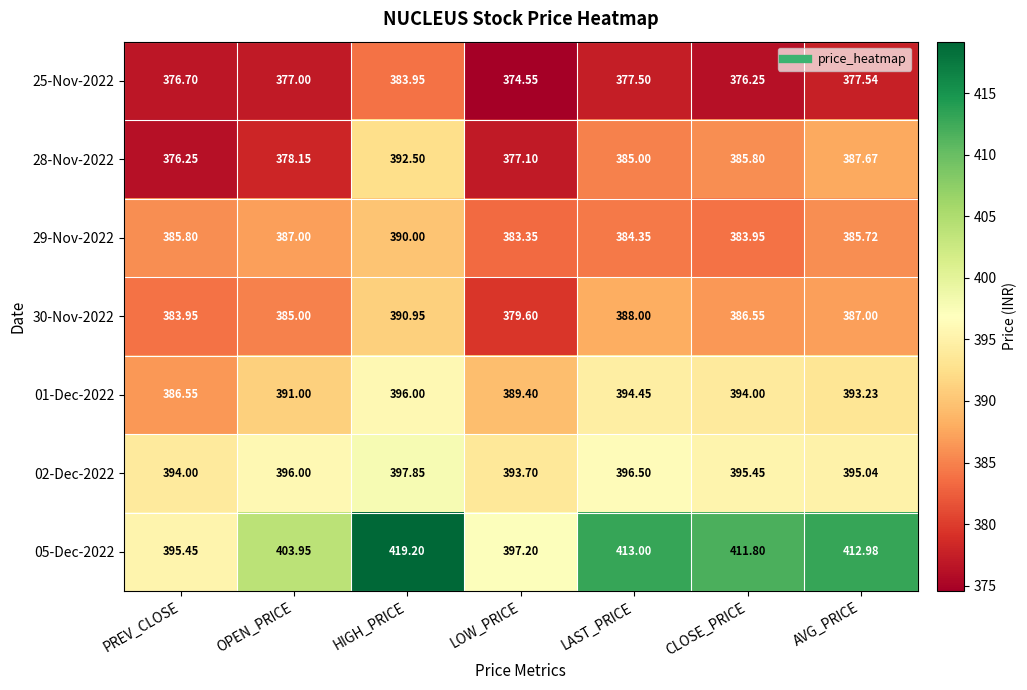

At which label is 28-Nov-2022 closest to 384?

LAST_PRICE